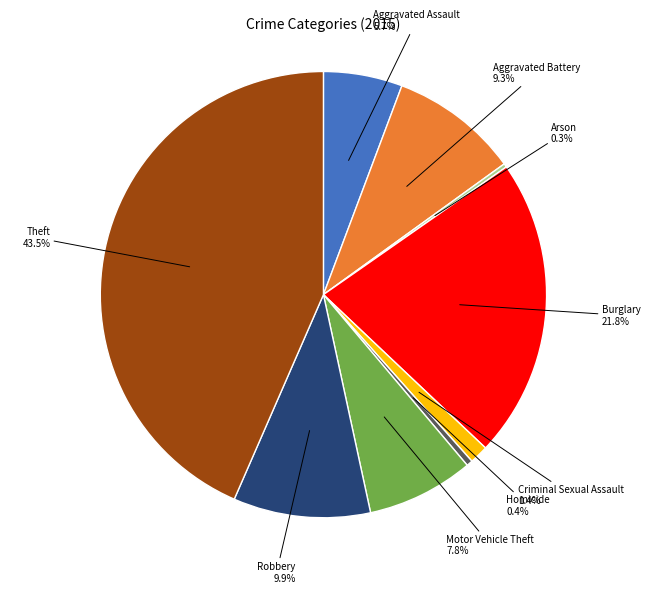

Does any single category account for the majority?

No